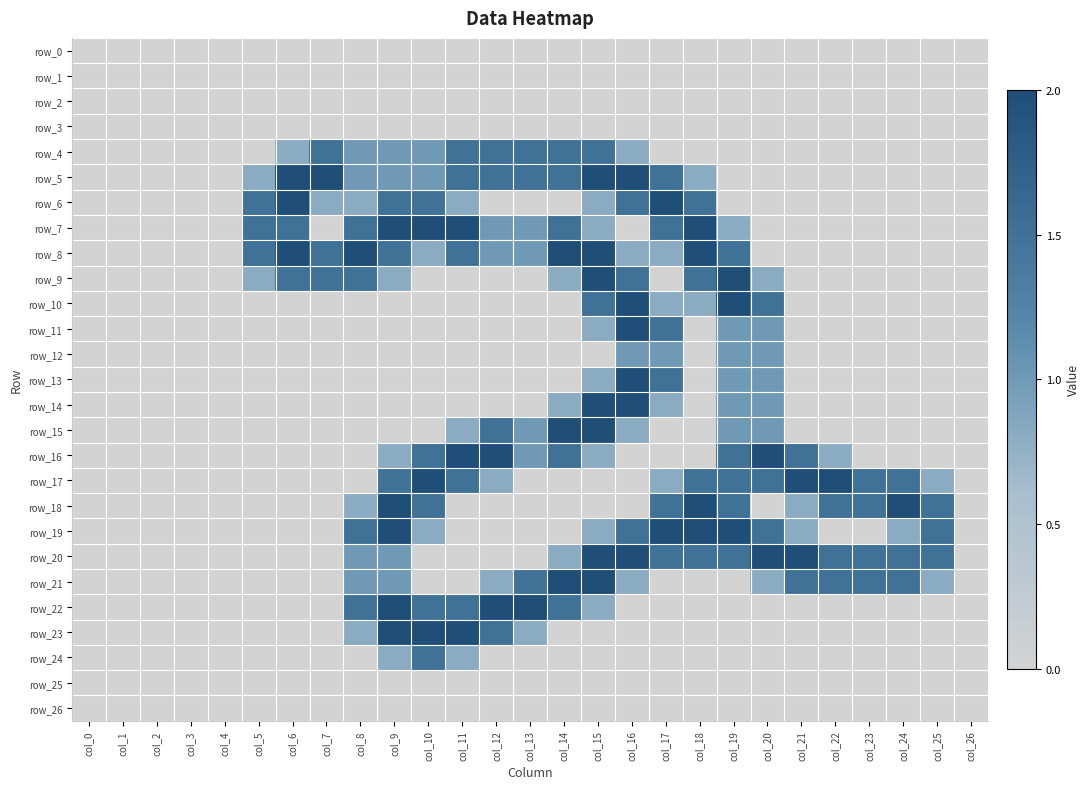

Which series has the widest spread of values?

row_5